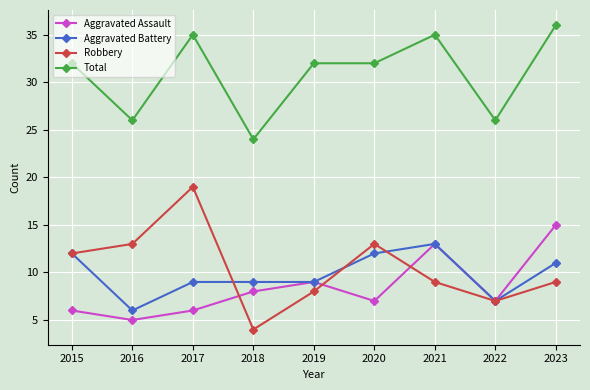

What value does the Aggravated Battery series have at 2019?

9